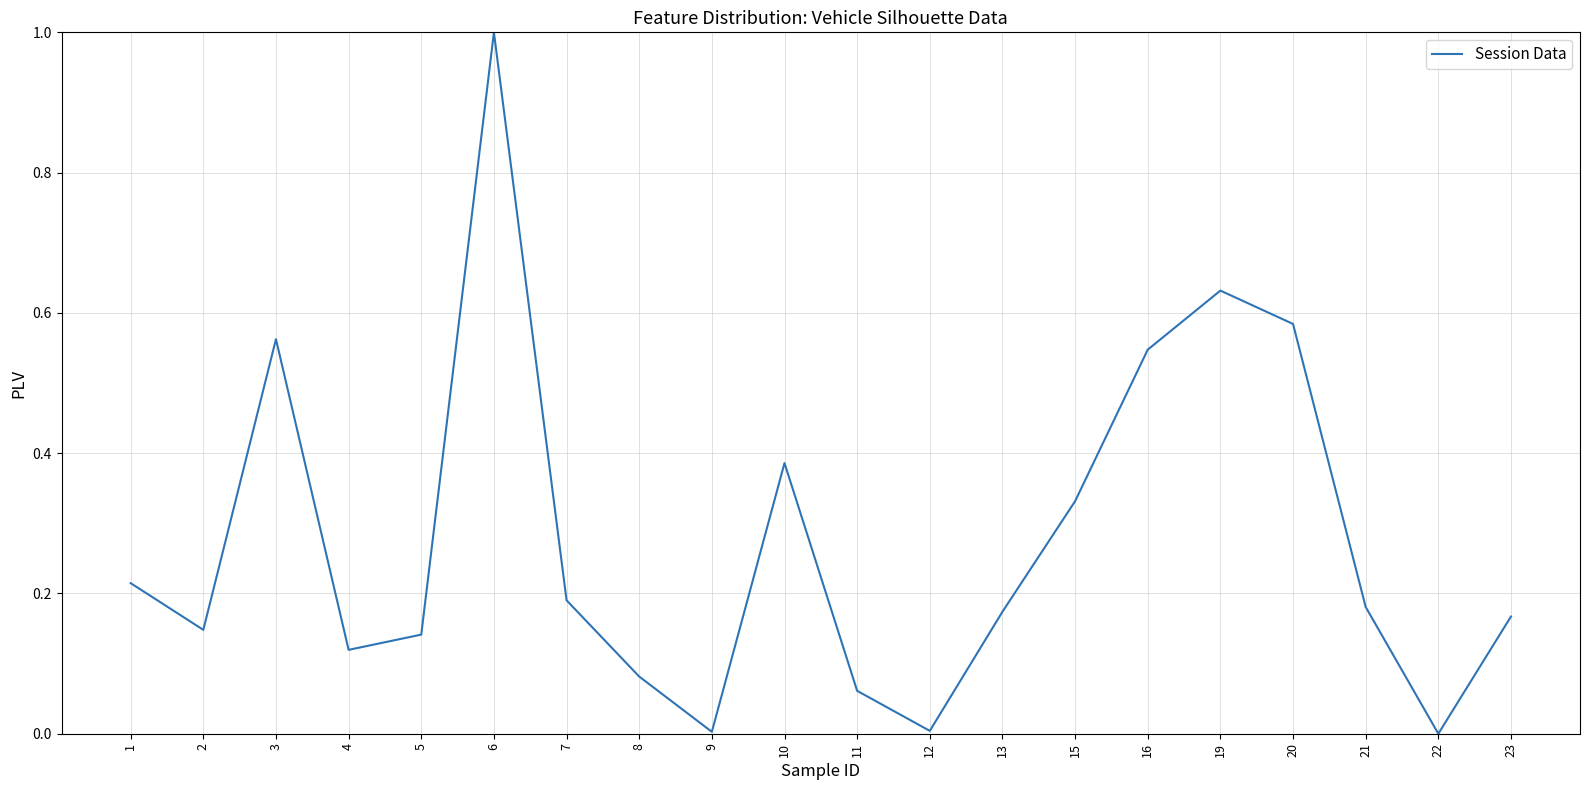

The chart shows a value of 0.2 at 7. True or false?

True